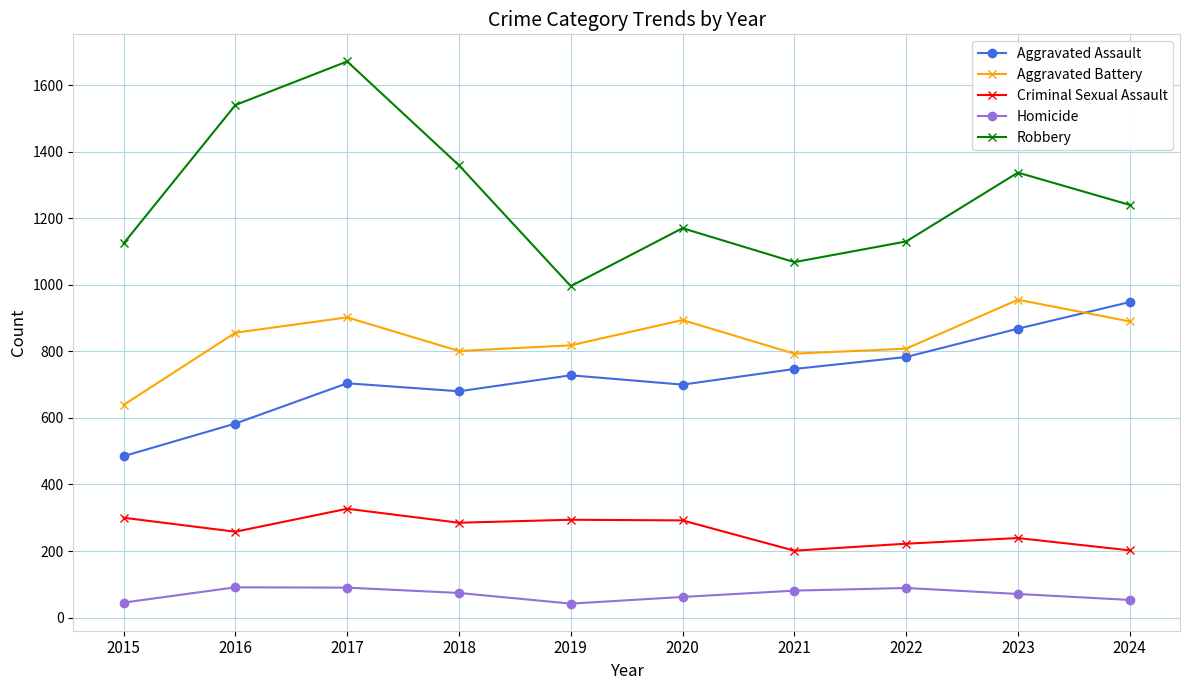

What are all the series names shown in the legend?

Aggravated Assault, Aggravated Battery, Criminal Sexual Assault, Homicide, Robbery